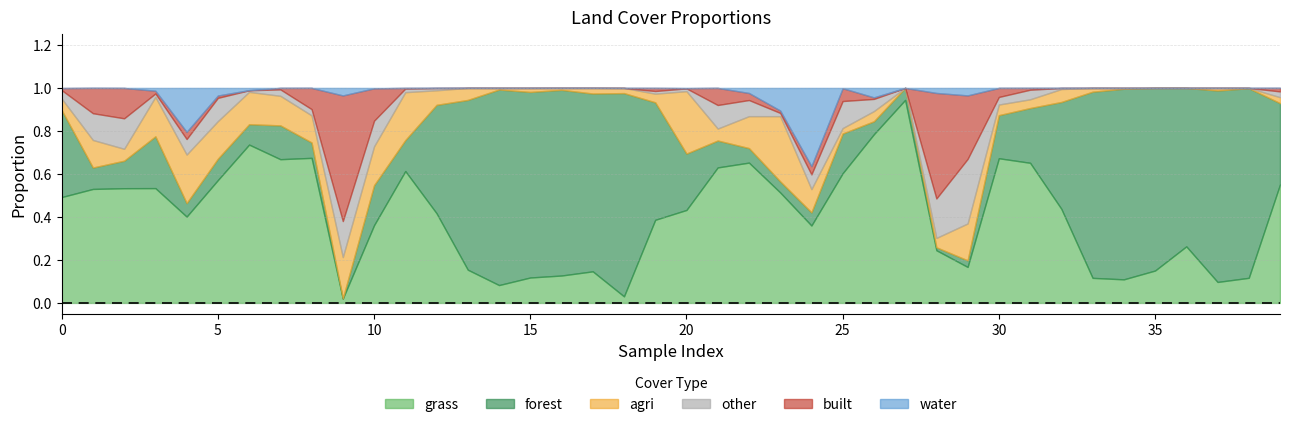

Between 24 and 29, which series saw the biggest shift?

water